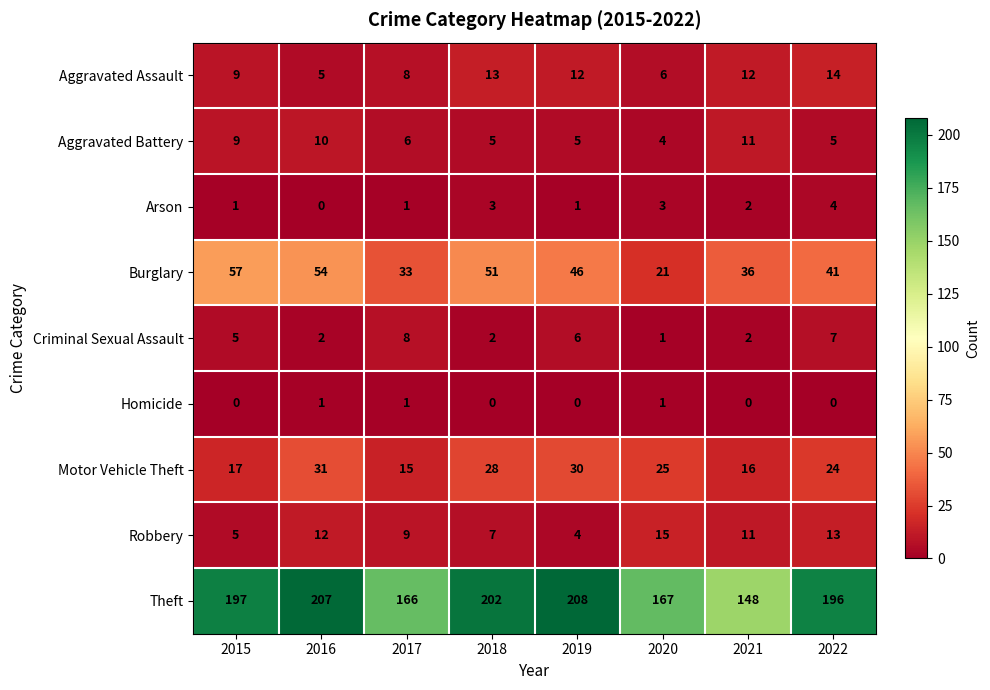

What is the sum of all Burglary values?

339